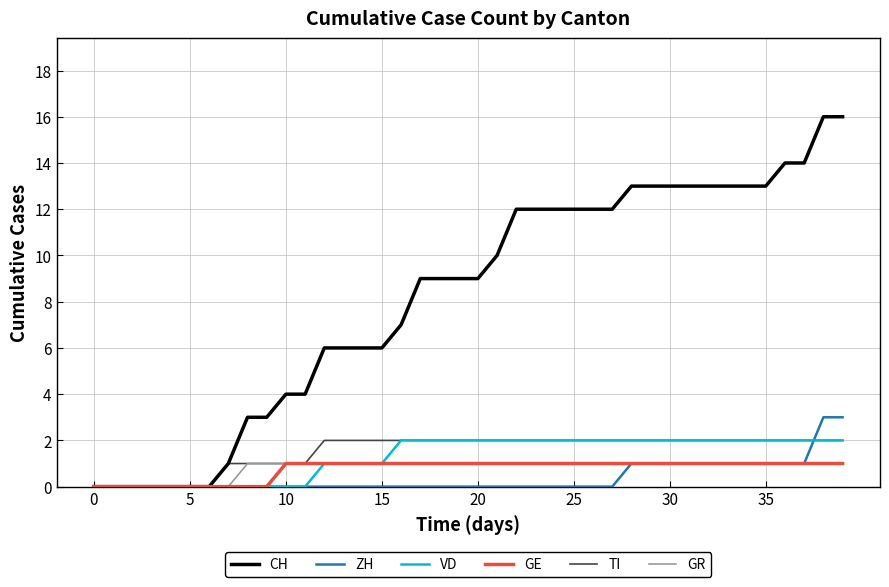

Reading right to left, transcribe all the data shown in this chart.

CH: 16	16	14	14	13	13	13	13	13	13	13	13	12	12	12	12	12	12	10	9	9	9	9	7	6	6	6	6	4	4	3	3	1	0	0	0	0	0	0	0
ZH: 3	3	1	1	1	1	1	1	1	1	1	1	0	0	0	0	0	0	0	0	0	0	0	0	0	0	0	0	0	0	0	0	0	0	0	0	0	0	0	0
VD: 2	2	2	2	2	2	2	2	2	2	2	2	2	2	2	2	2	2	2	2	2	2	2	2	1	1	1	1	0	0	0	0	0	0	0	0	0	0	0	0
GE: 1	1	1	1	1	1	1	1	1	1	1	1	1	1	1	1	1	1	1	1	1	1	1	1	1	1	1	1	1	1	0	0	0	0	0	0	0	0	0	0
TI: 2	2	2	2	2	2	2	2	2	2	2	2	2	2	2	2	2	2	2	2	2	2	2	2	2	2	2	2	1	1	1	1	1	0	0	0	0	0	0	0
GR: 1	1	1	1	1	1	1	1	1	1	1	1	1	1	1	1	1	1	1	1	1	1	1	1	1	1	1	1	1	1	1	1	0	0	0	0	0	0	0	0